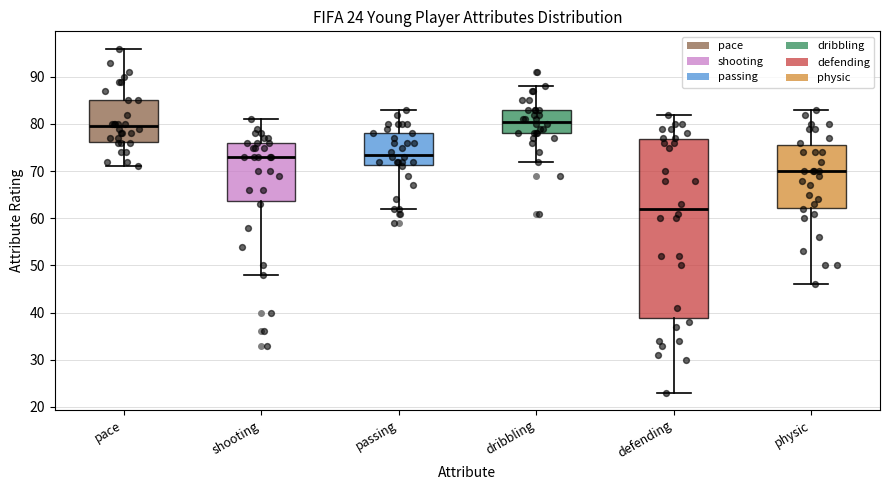

Which box has the lowest median line?

defending